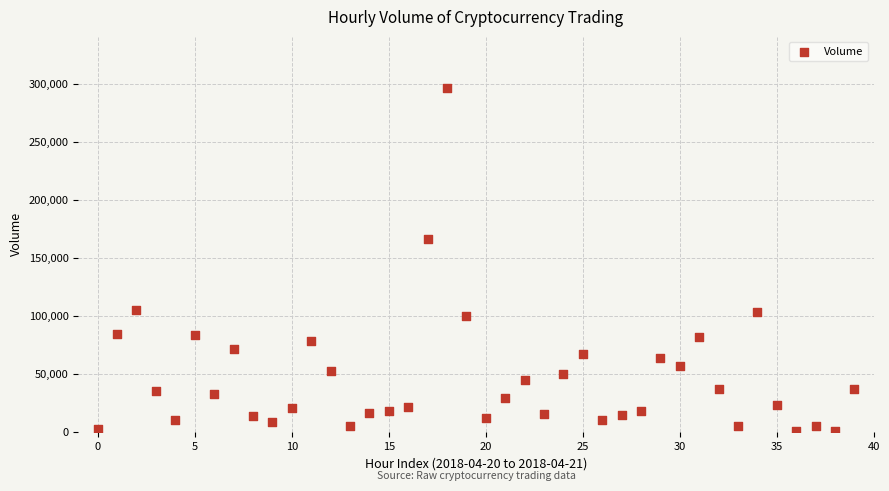

What is the range of Y values (max minus min)?

296008.4